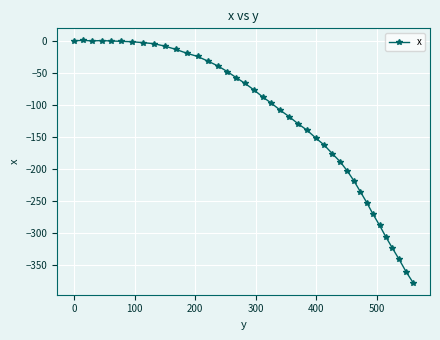

What is the smallest value displayed?

-377.5